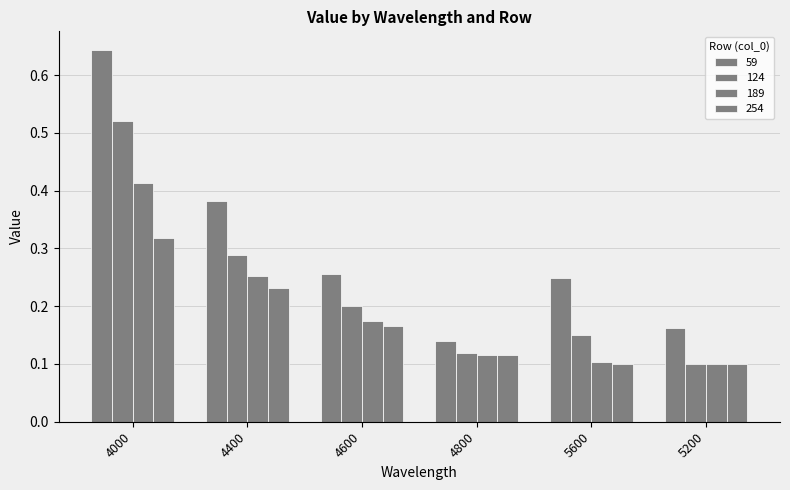

How many series are shown in this chart?

4